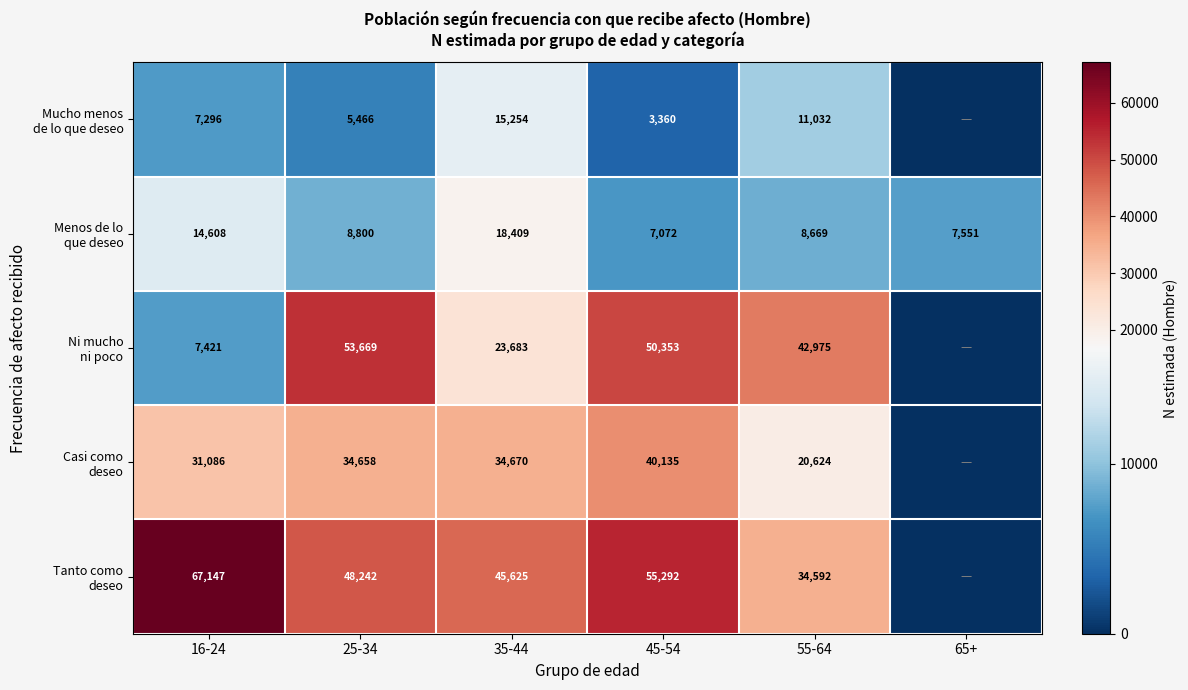

What is the spread (max minus min) of values at 25-34?

48203